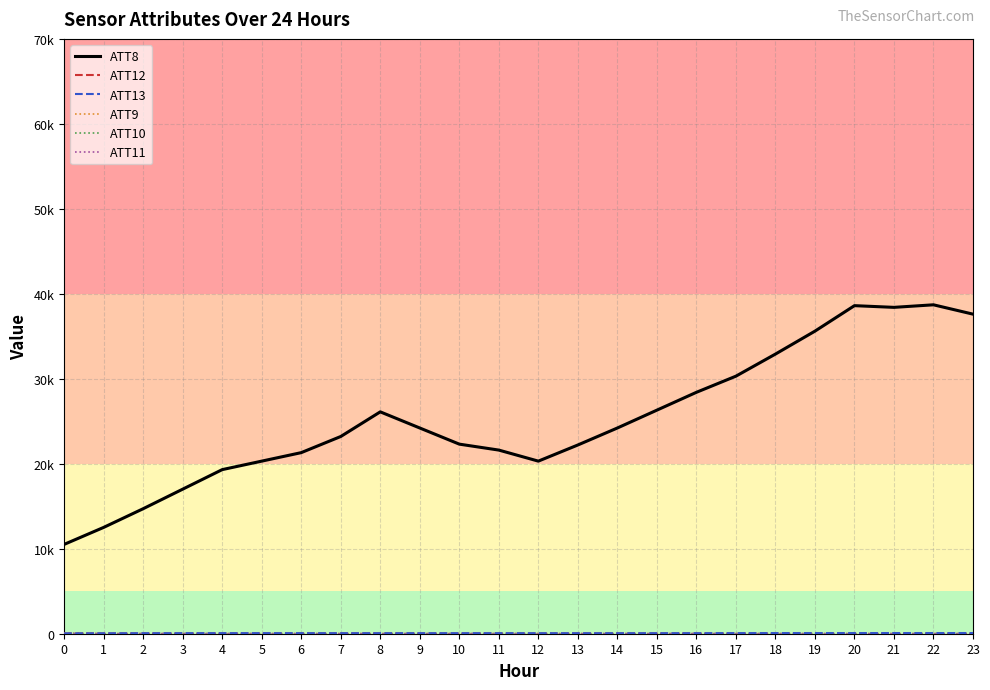

Which category has the lowest value across all series?

1